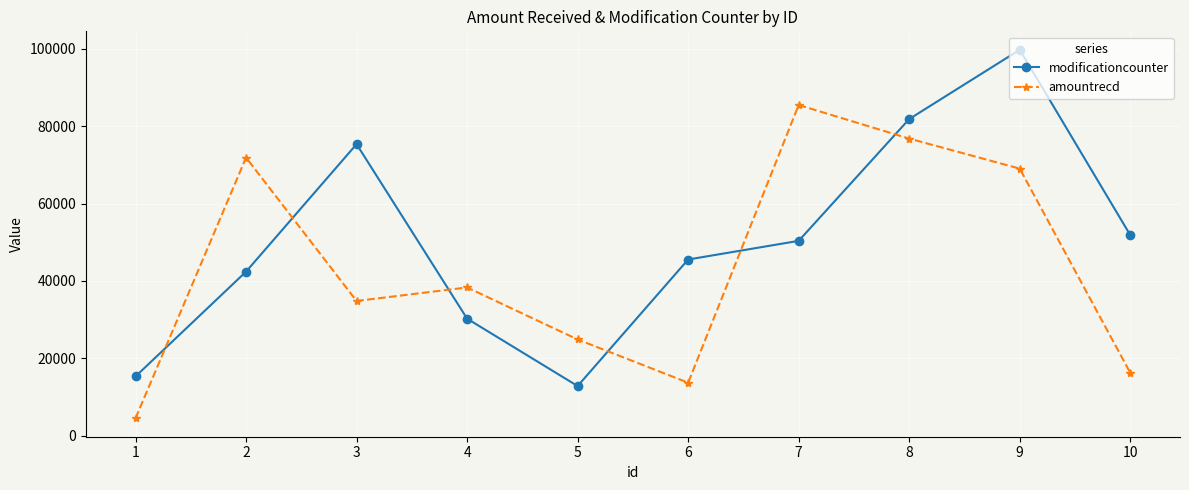

How many interior local valleys does the modificationcounter series have?

1